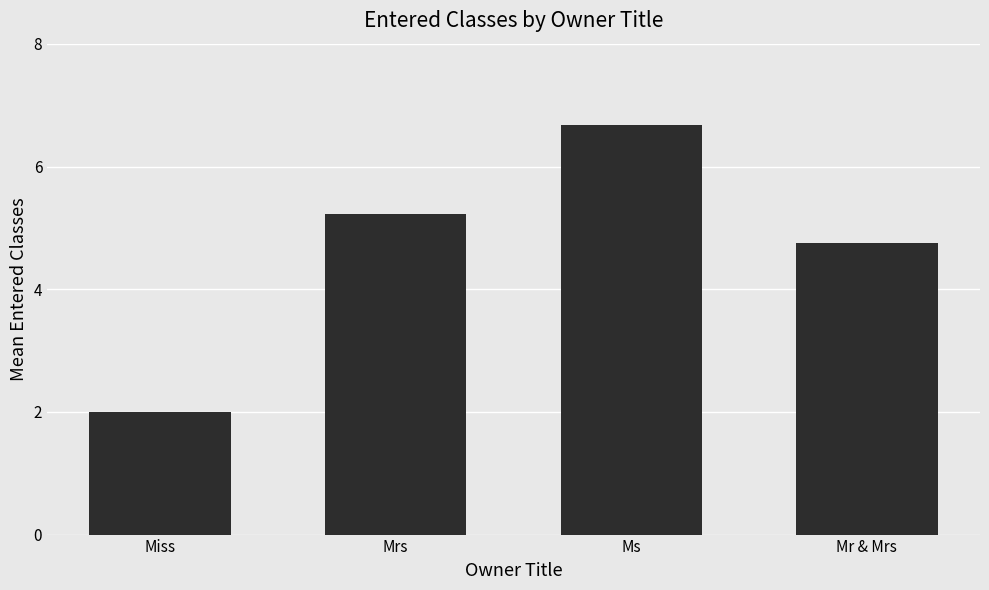

What position from the left is Mr & Mrs?

4